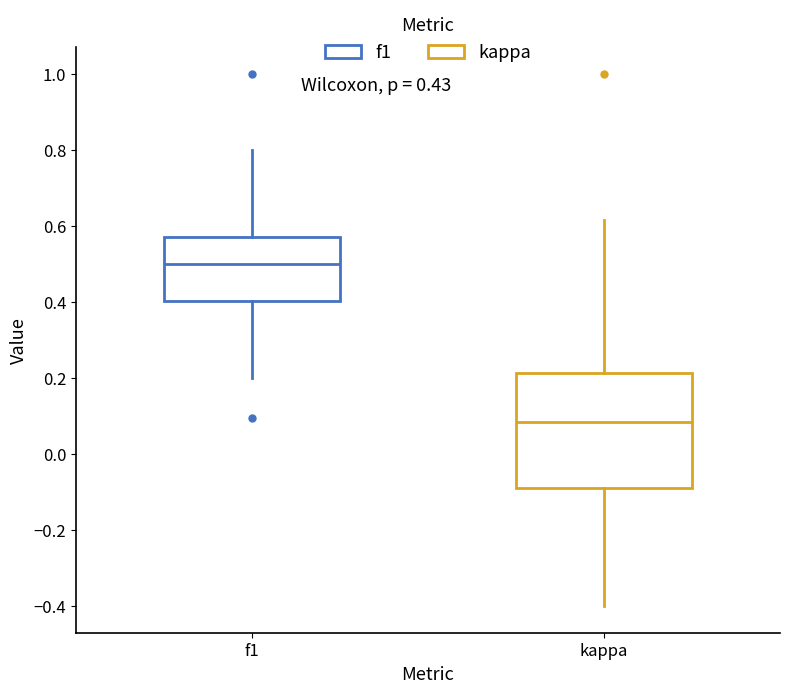

Which box is the tallest, from its lower edge to its upper edge?

kappa